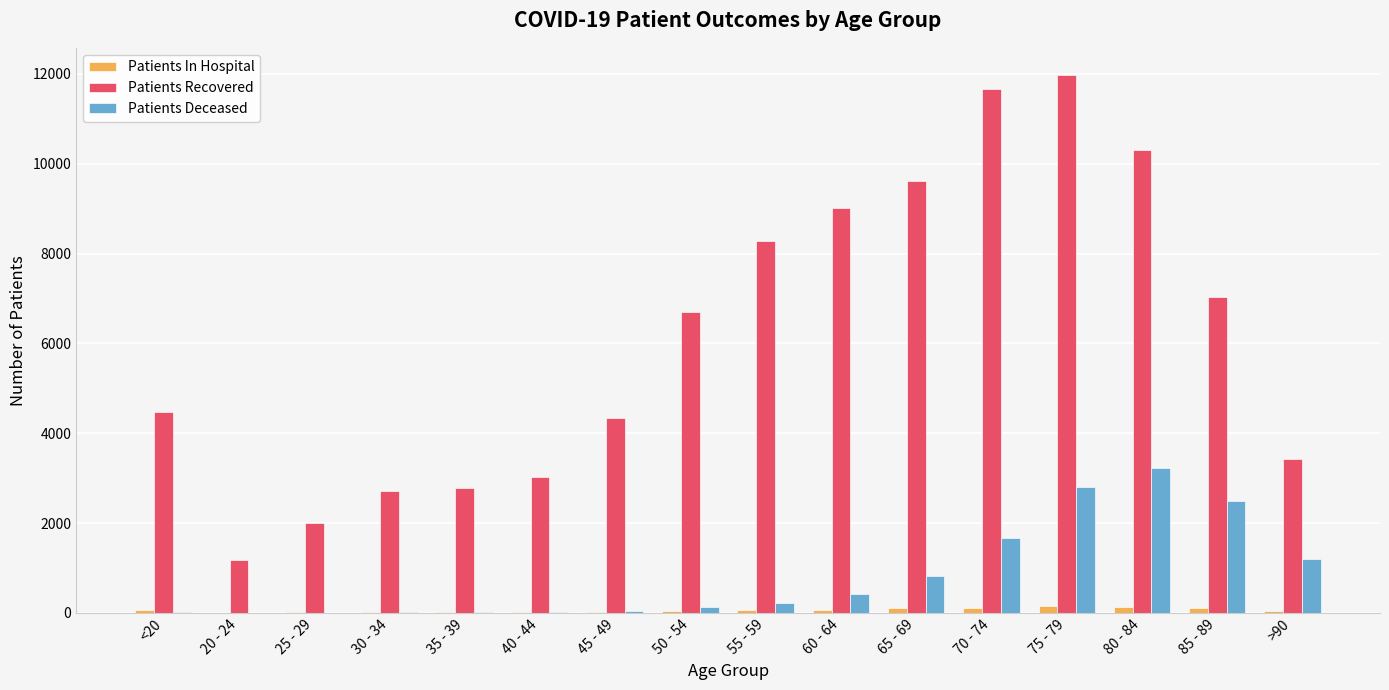

The value of Patients Recovered at >90 is 1332. True or false?

False